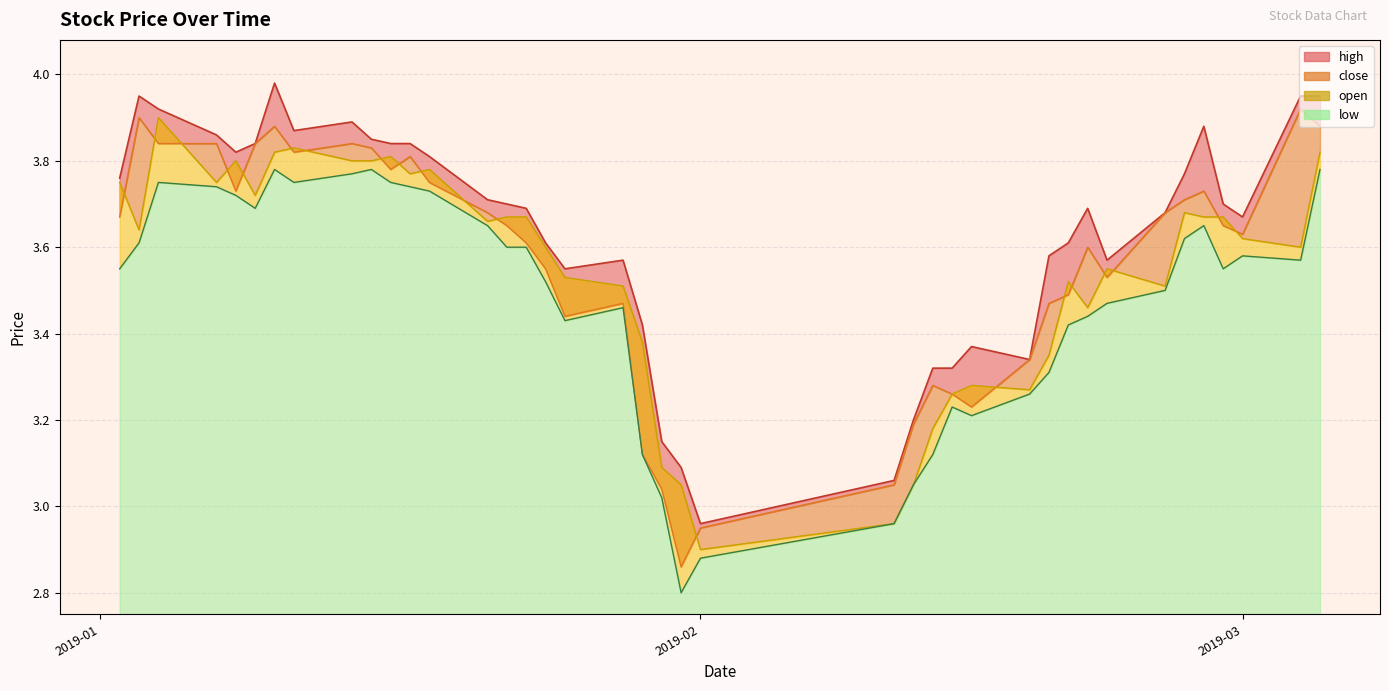

True or false: high and open intersect in this chart.

False